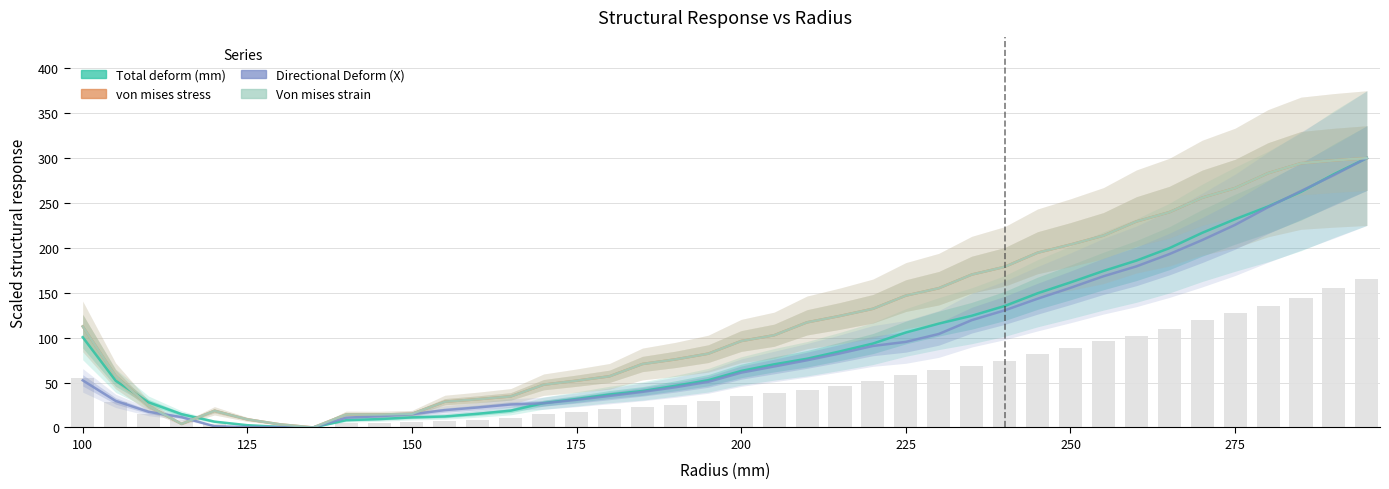

The Total deform (mm) series shows 143.5 at 24. True or false?

False